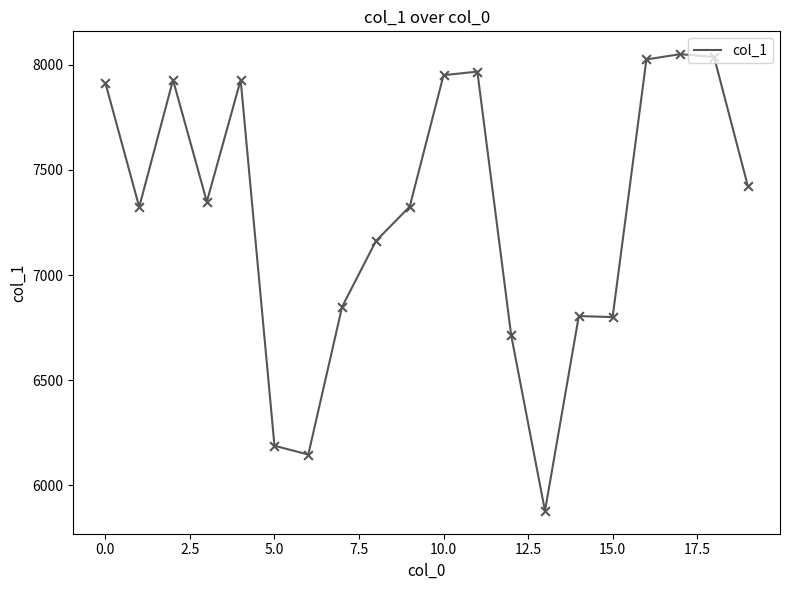

What is the greatest value displayed?

8051